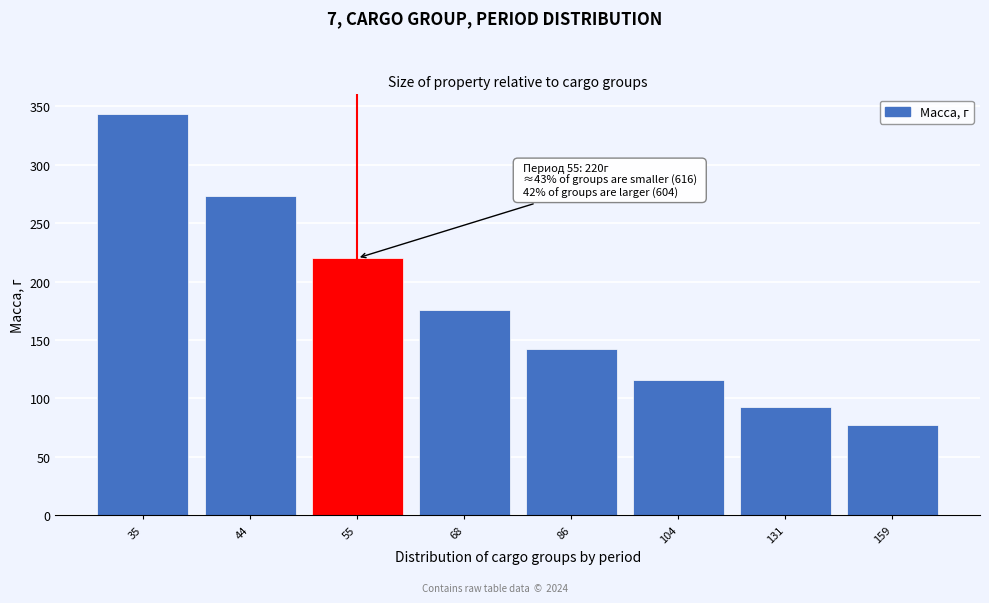

Reading right to left, what are all the values shown in this chart?

77	93	116	142	176	220	273	343